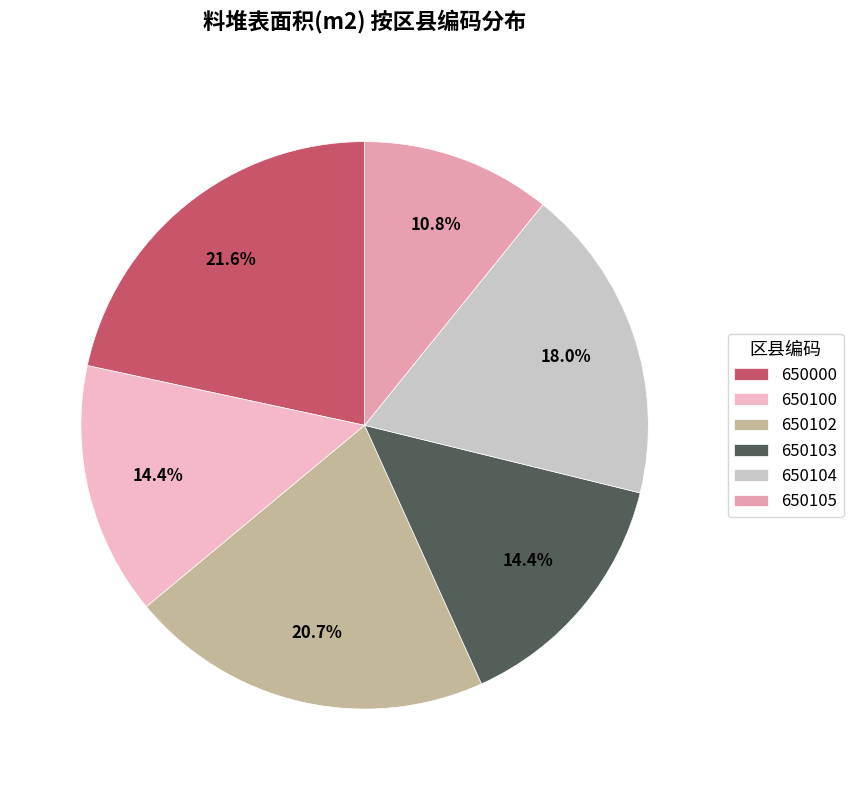

True or false: 650102 accounts for 33% of the total.

False